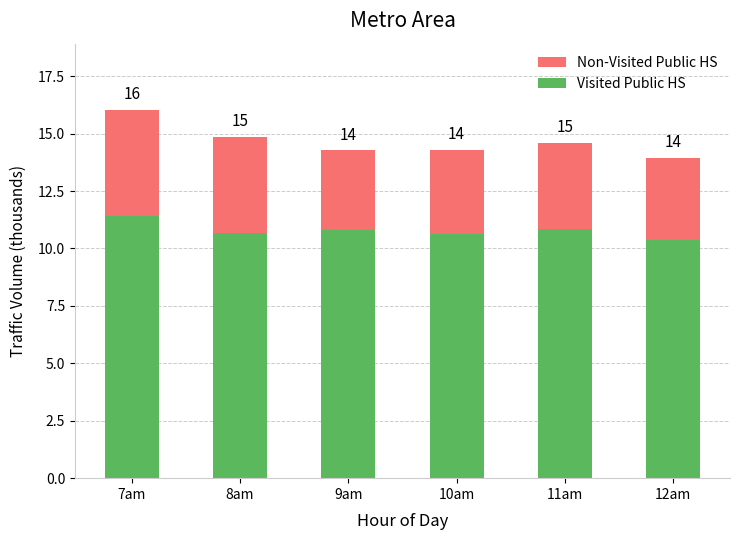

Rank the series at 8am from highest to lowest value.

Visited Public HS, Non-Visited Public HS